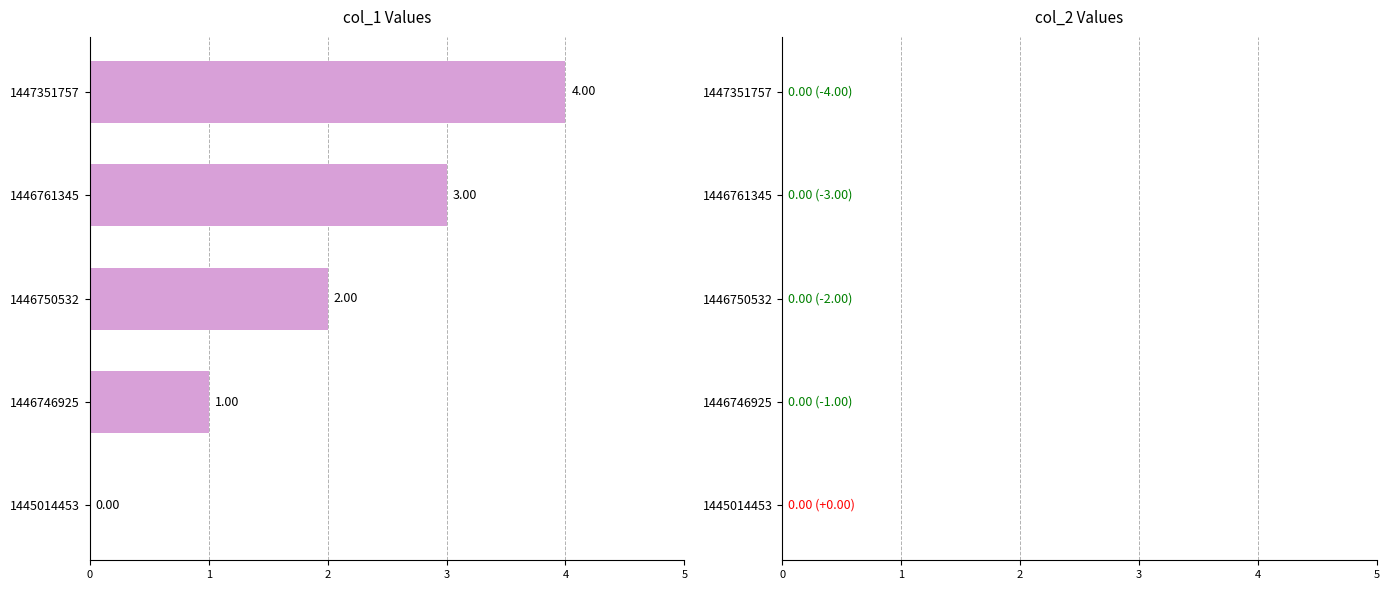

What is the change in value from 1446750532 to 1447351757?

+2